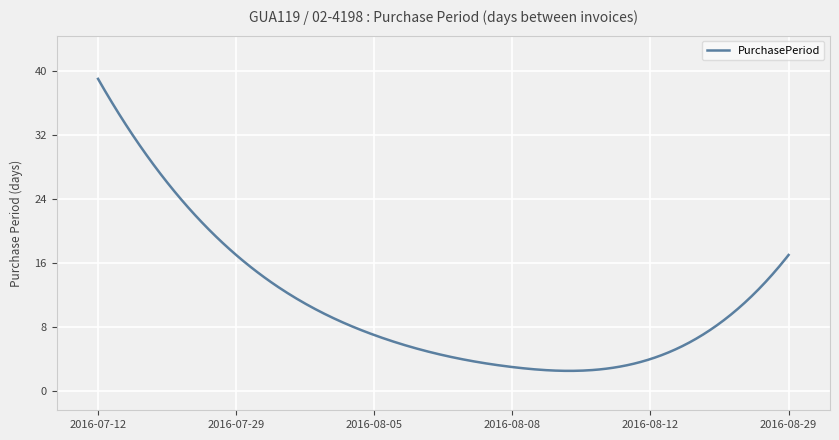

What is the difference between the maximum and minimum values?

36.5